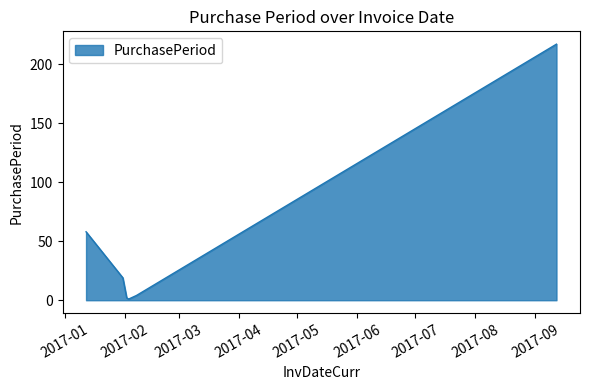

What is the difference between the maximum and second lowest values?

215